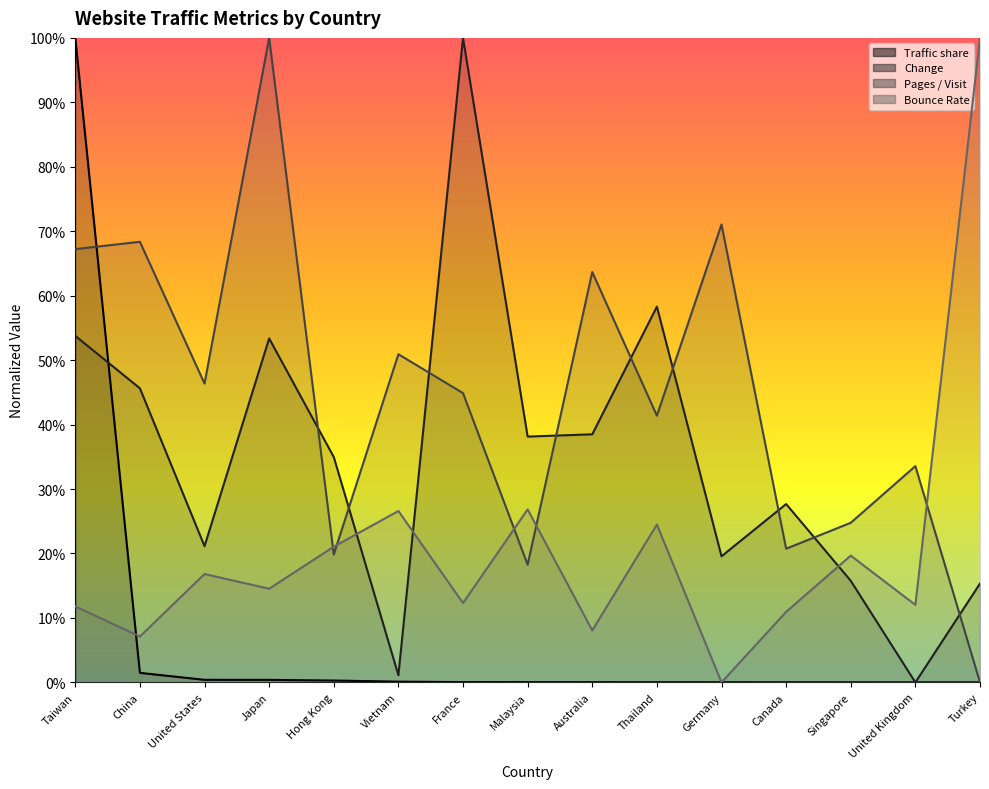

What is the total value across all series at Germany?

0.9